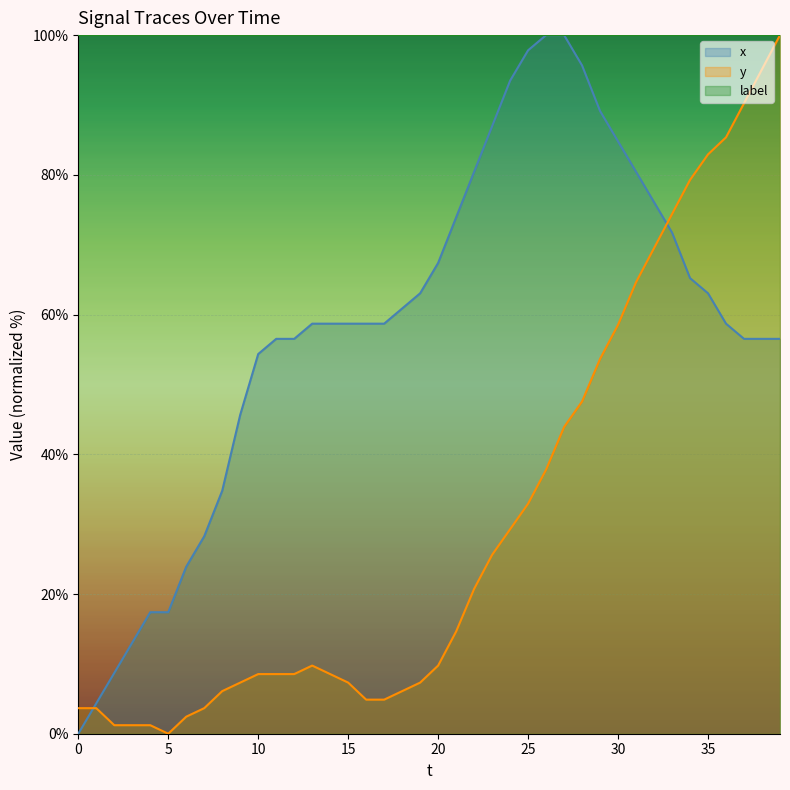

What is the difference between the highest and lowest values at 8?

28.7